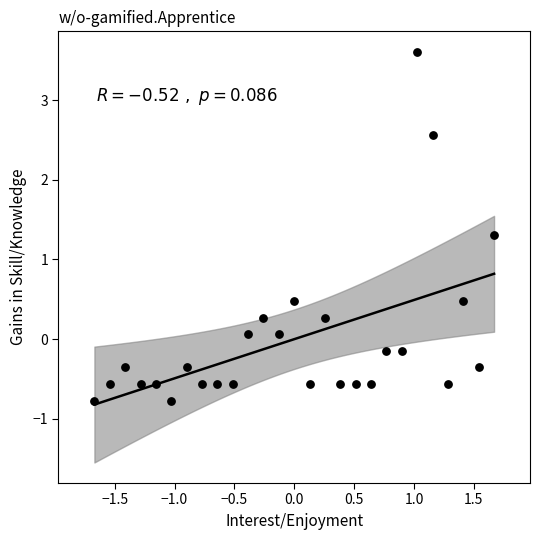

What Y value in the scatter plot is closest to 1?

1.3